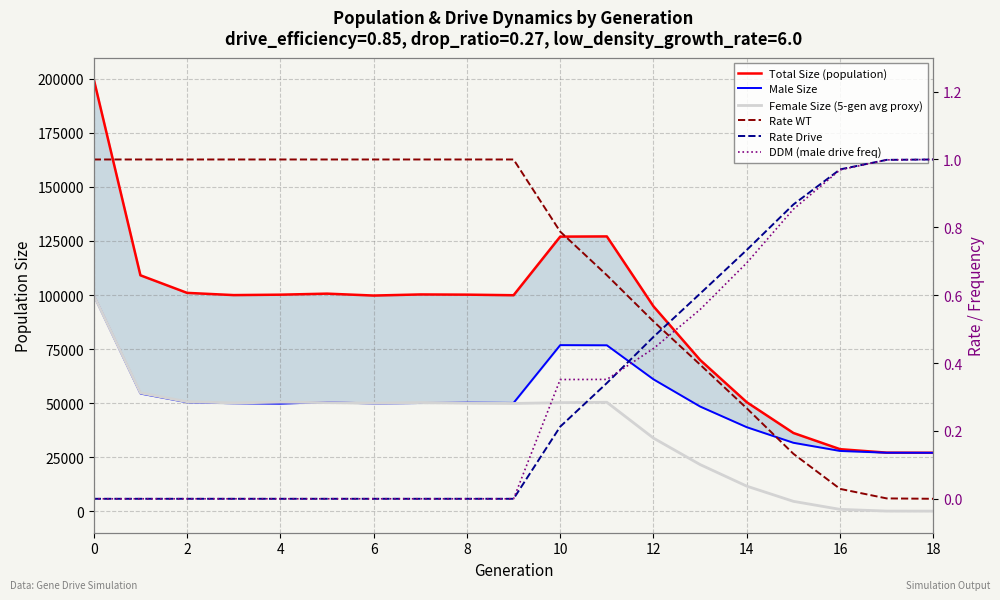

True or false: DDM (male drive freq) and Total Size (population) cross at least once.

False